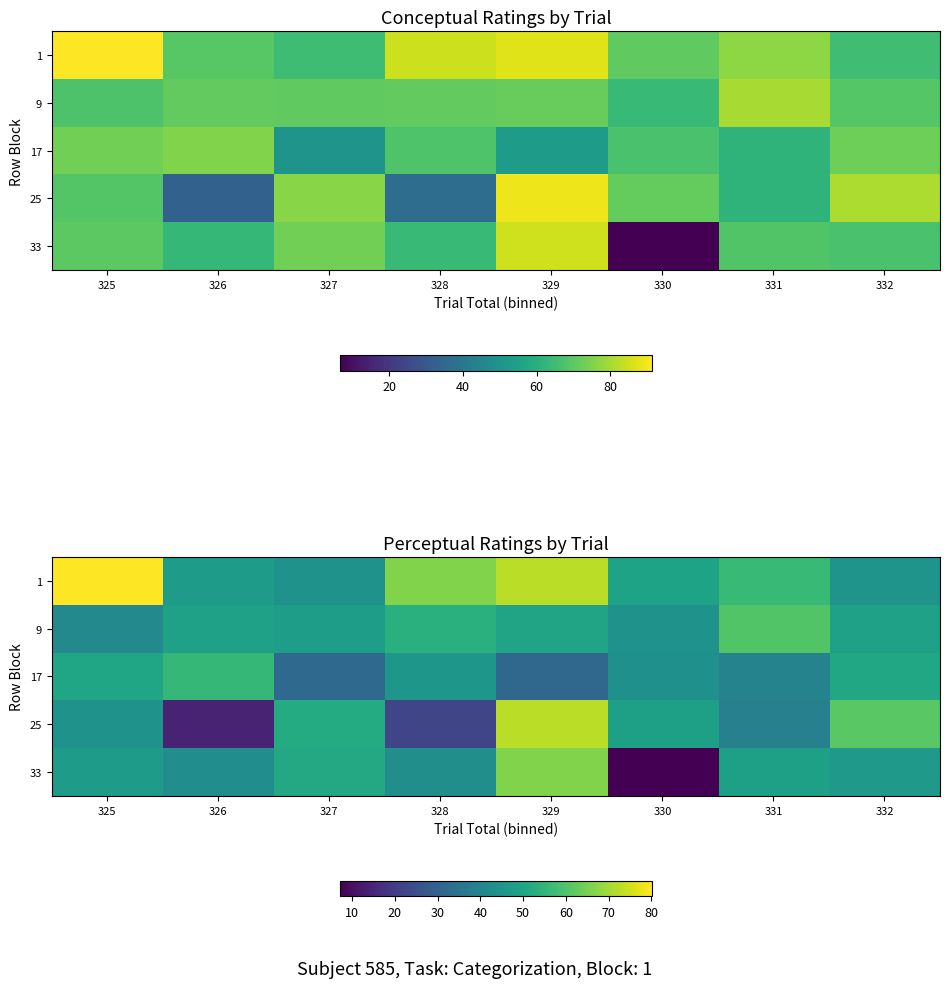

How many distinct data groups are displayed?

5